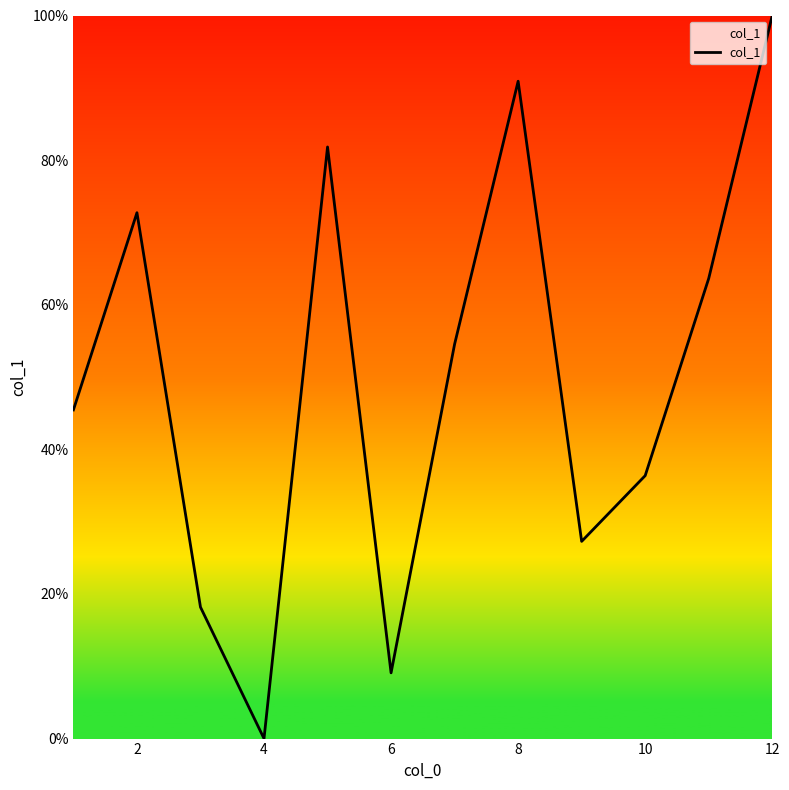

Reading left to right, transcribe all the data shown in this chart.

45.5	72.7	18.2	0.0	81.8	9.1	54.5	90.9	27.3	36.4	63.6	100.0